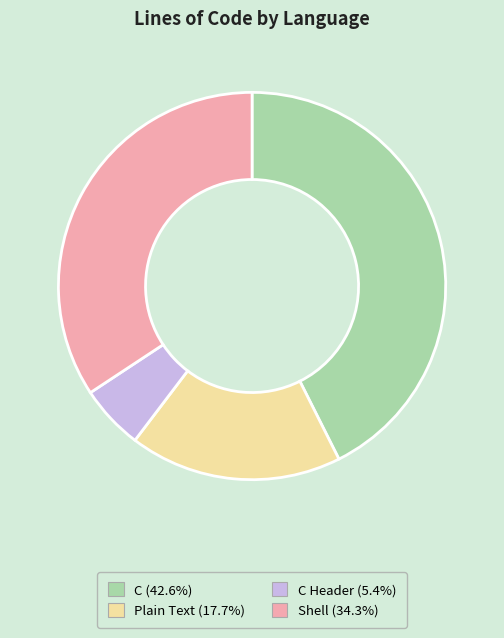

Is there any slice that represents more than half of the pie?

No